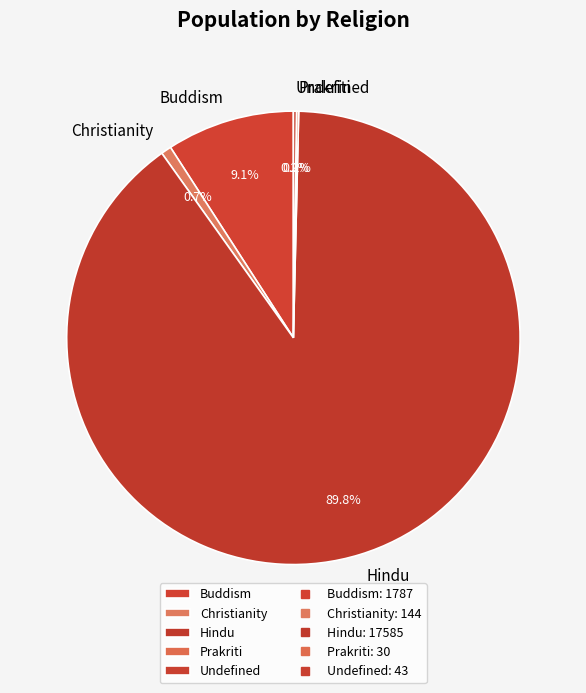

Which slice represents more than half of the pie?

Hindu